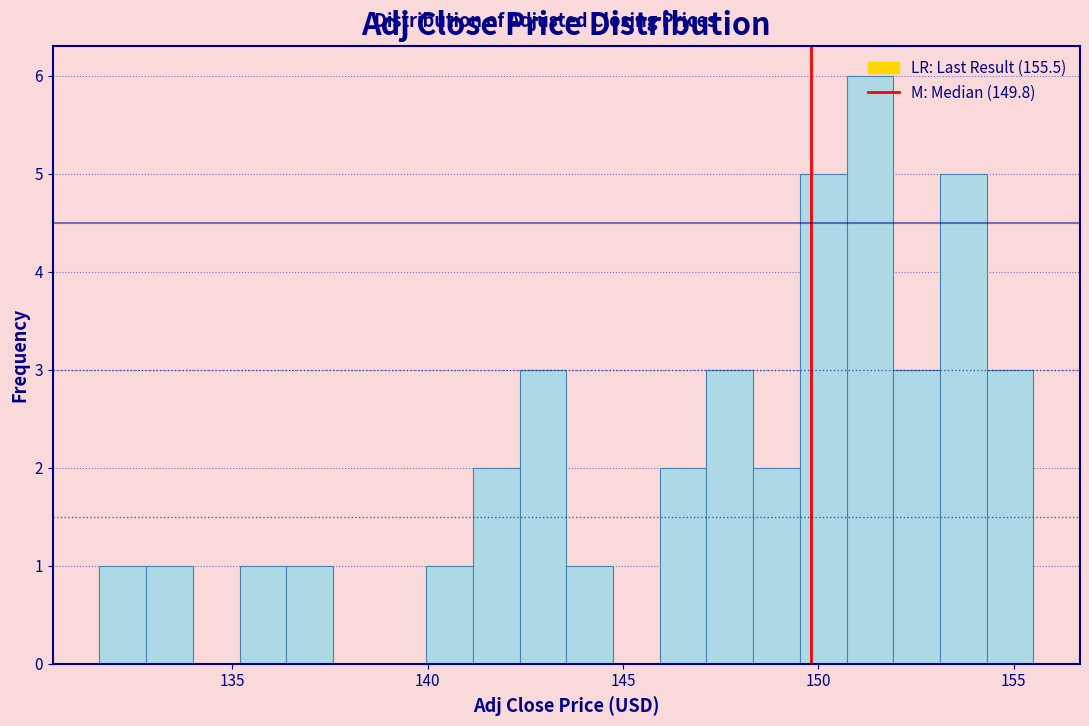

Read against the x-axis, roughly where is the centre of the tallest bar?

151.5